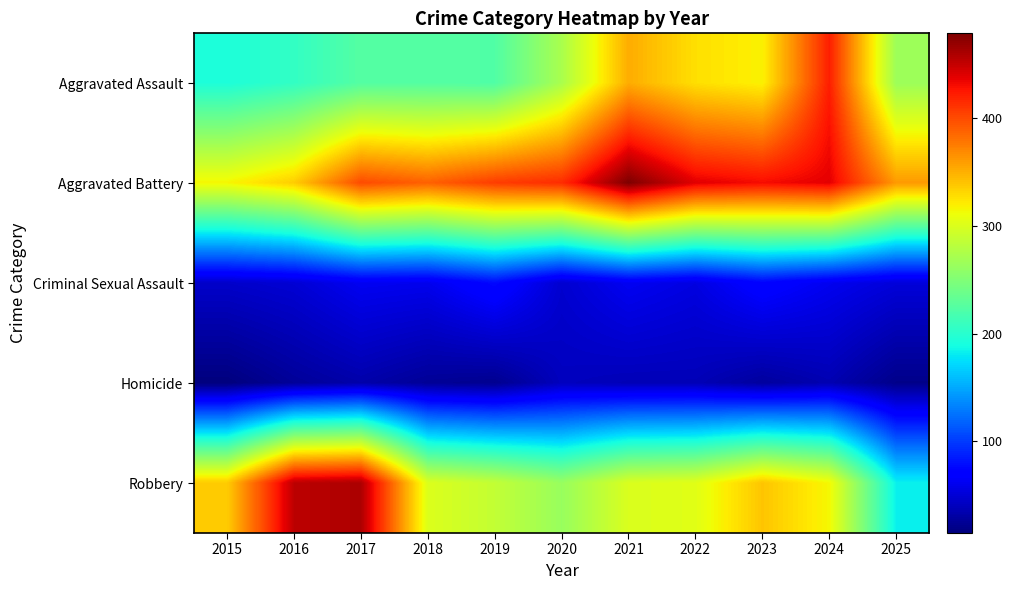

At which category is the sum across all series the highest?

2024